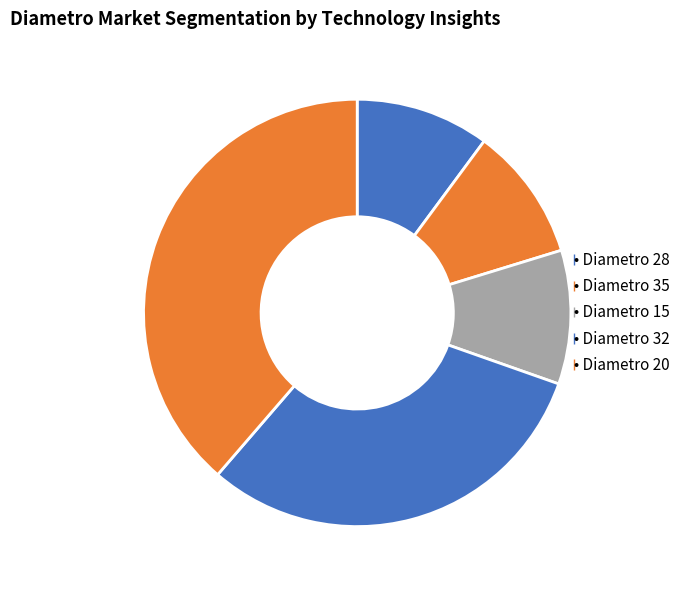

How many segments does this pie chart have?

5